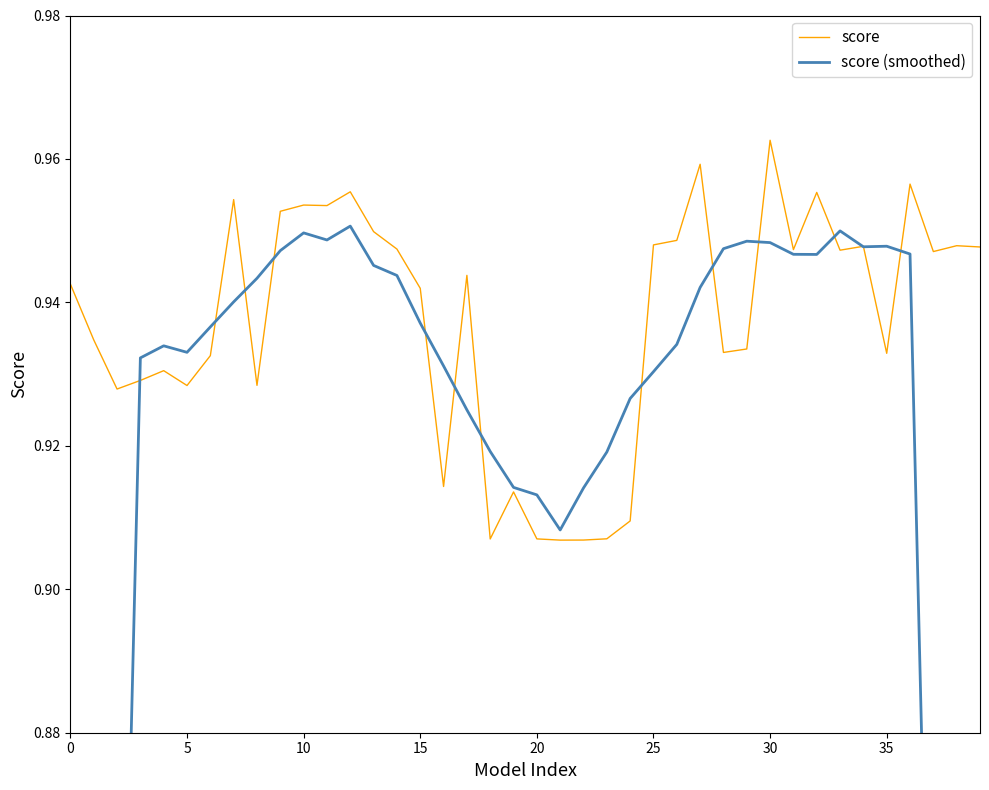

Which series has the largest range (max minus min)?

score (smoothed)